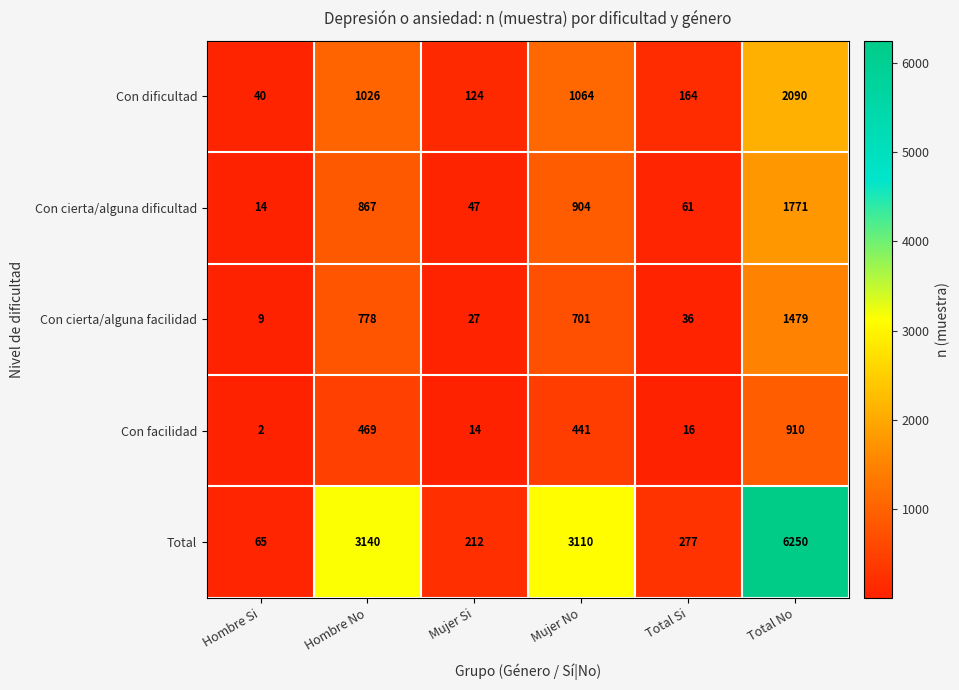

Which series has the largest total across all categories?

Total